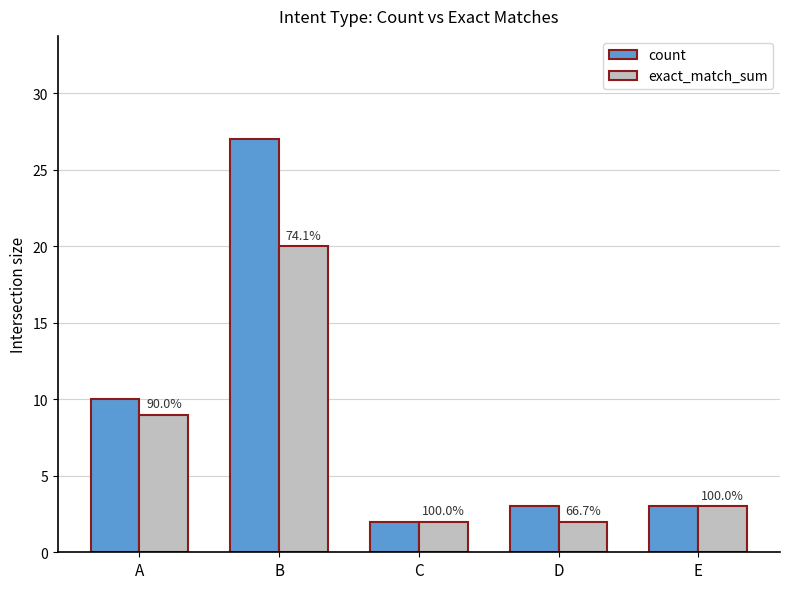

What is the difference between the exact_match_sum values at B and C?

18